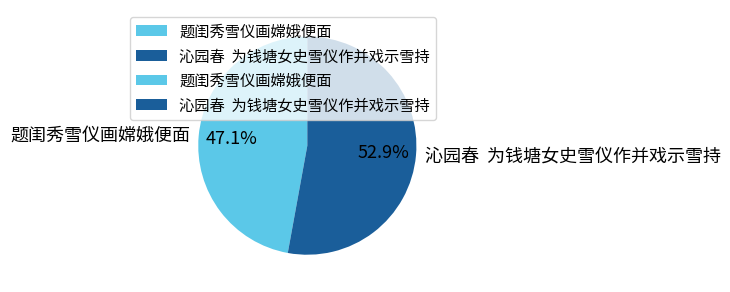

Approximately how many times larger is the value at 题闺秀雪仪画嫦娥便面 compared to 沁园春 为钱塘女史雪仪作并戏示雪持?

0.9